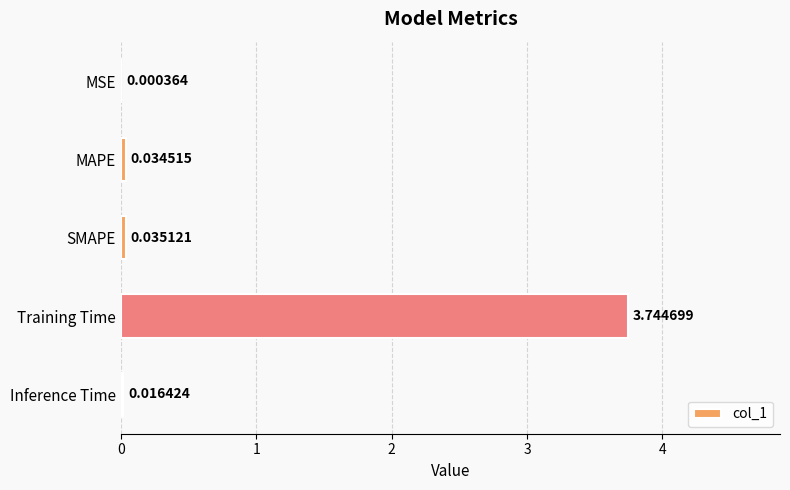

Does the chart contain stacked bars?

No